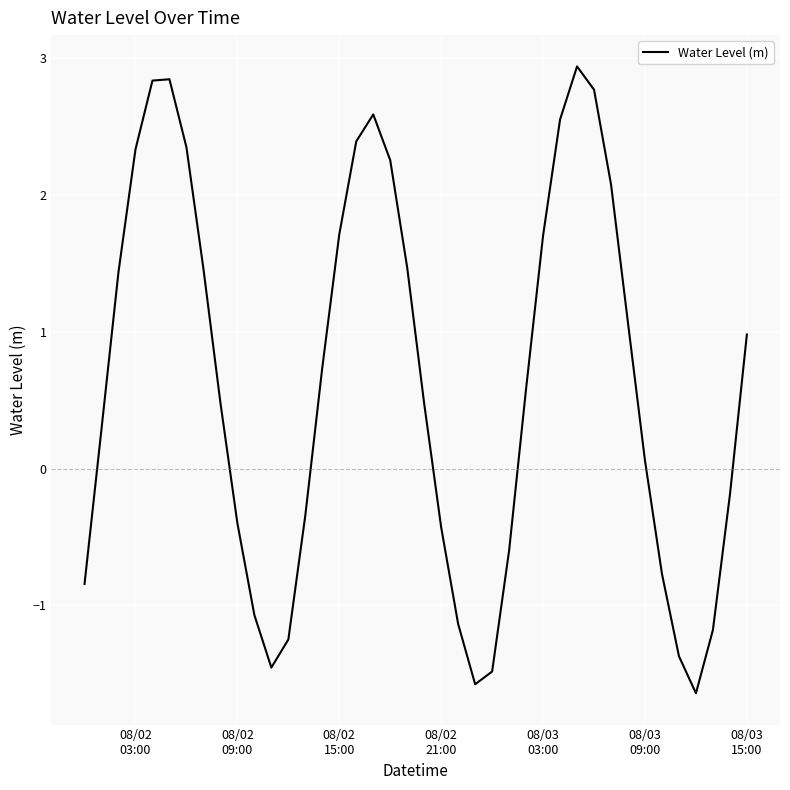

What is the difference between the maximum and minimum values?

4.6